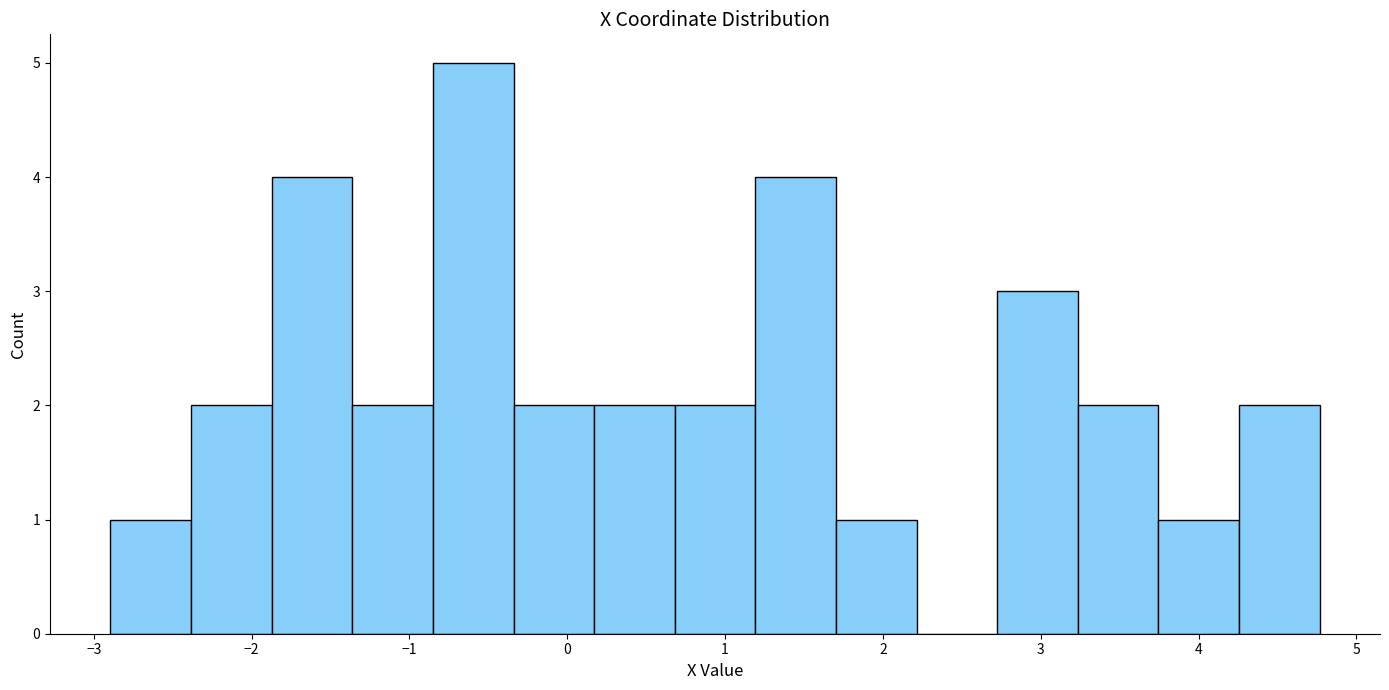

How tall is the bar that spans 2.7 to 3.2 on the x-axis? Neither the bar edges nor the heights are printed on the chart, so give them approximately, as read against the axes.

3